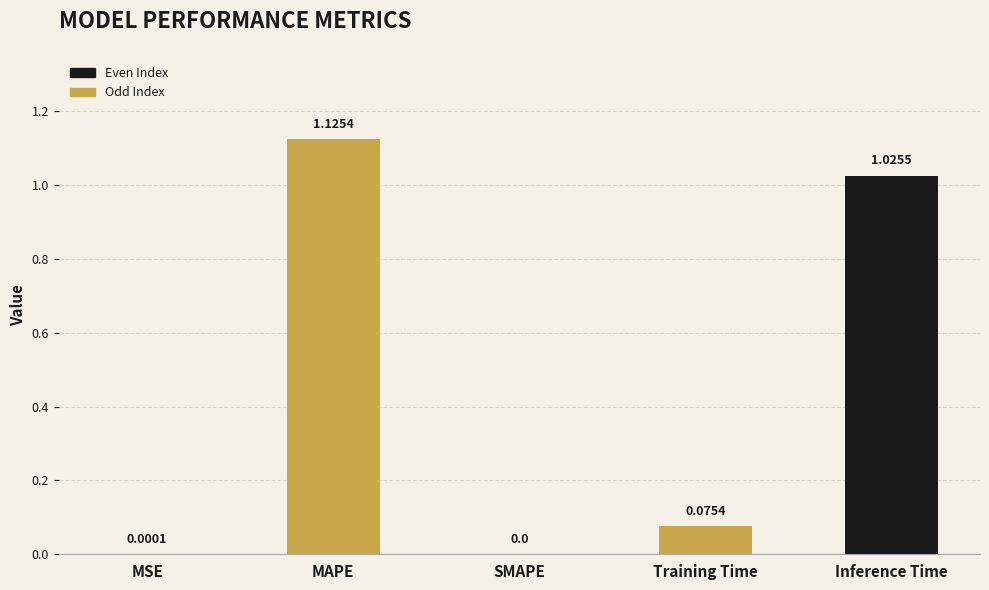

Which has a higher value, SMAPE or MAPE?

MAPE